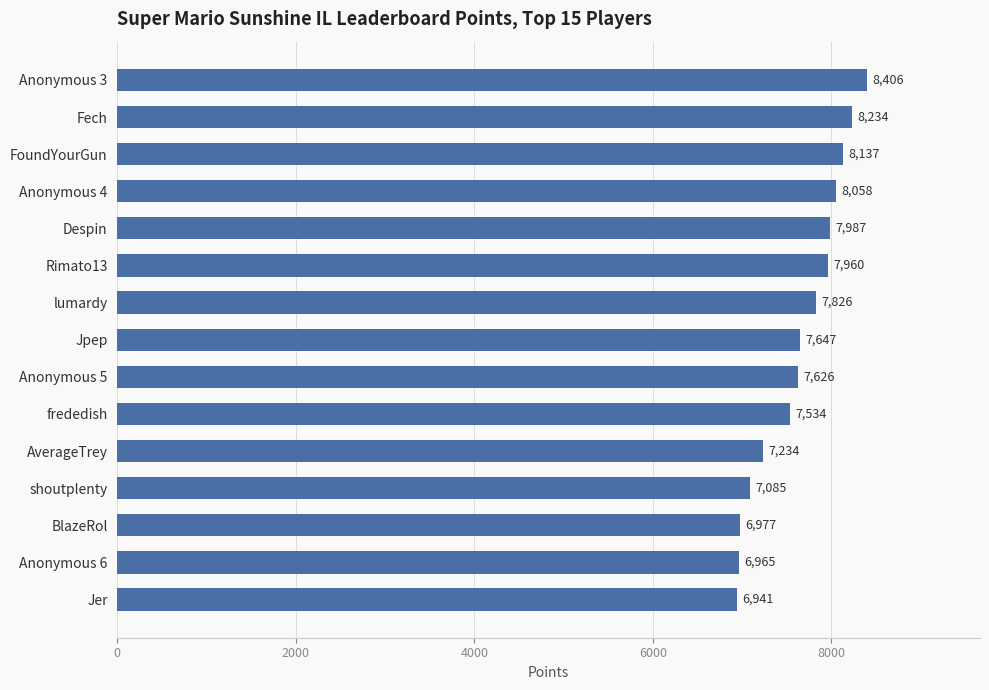

How many data points does each series have?

15